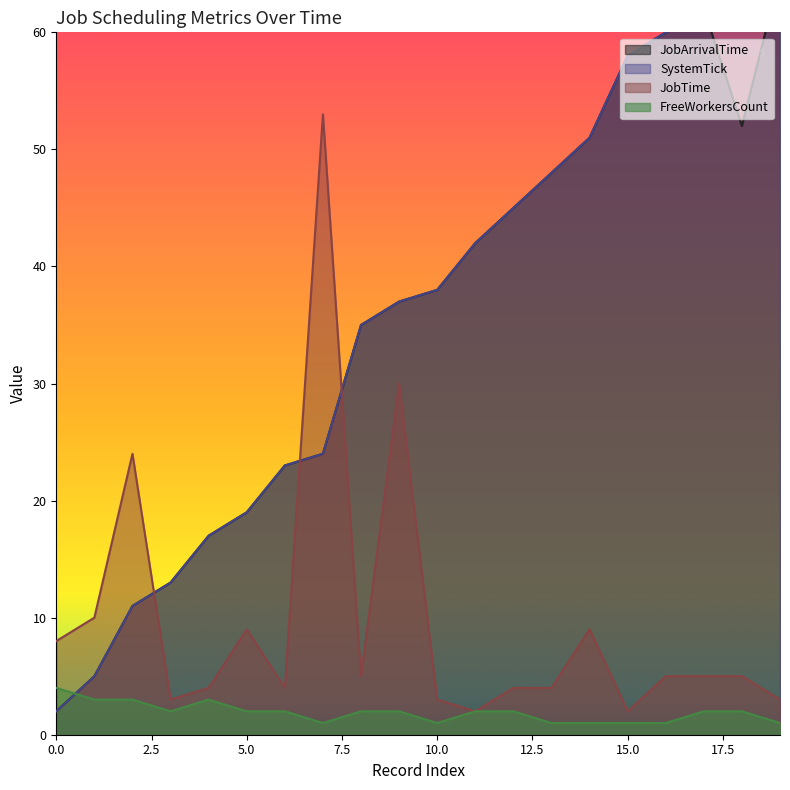

Which series has the widest spread of values?

SystemTick